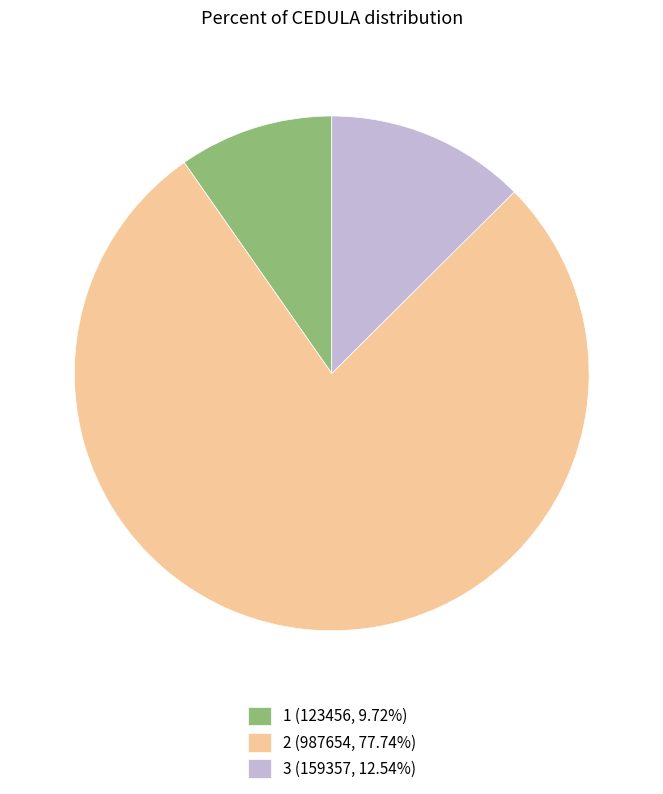

Is it true that 2 is 78% of the pie?

True